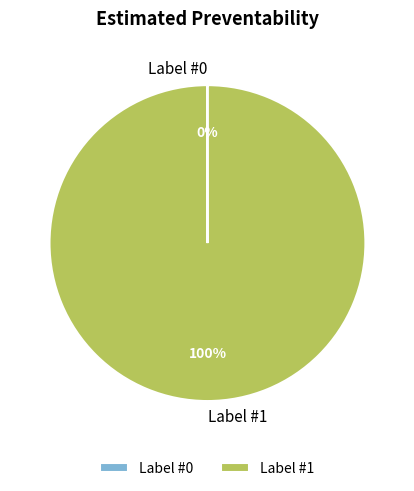

To the nearest percent, what is the average slice percentage?

50%